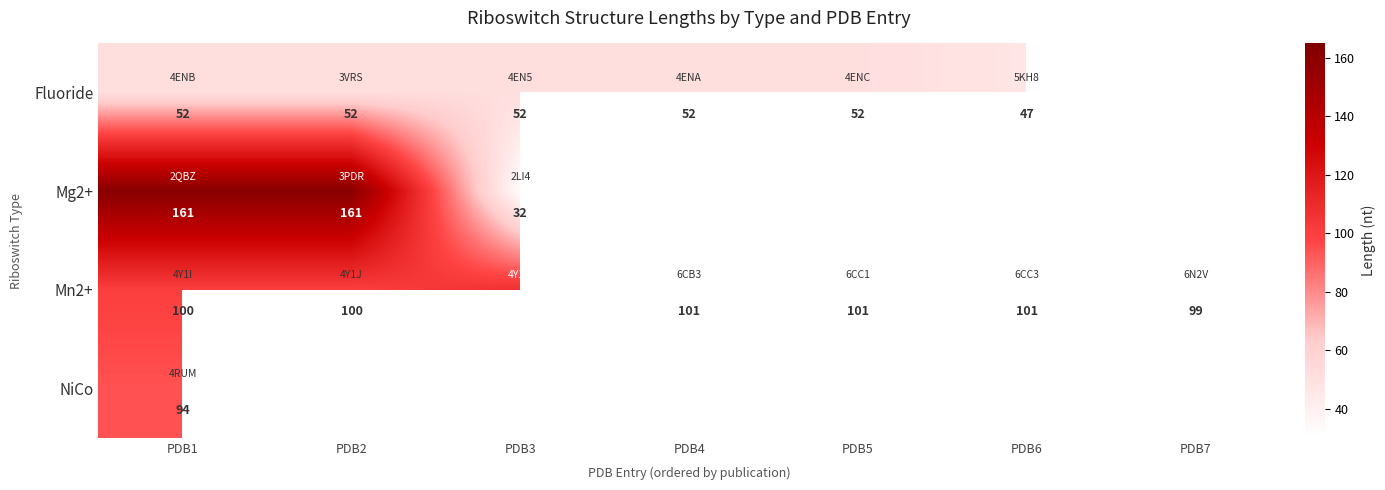

What is the minimum value for Mn2+?

99